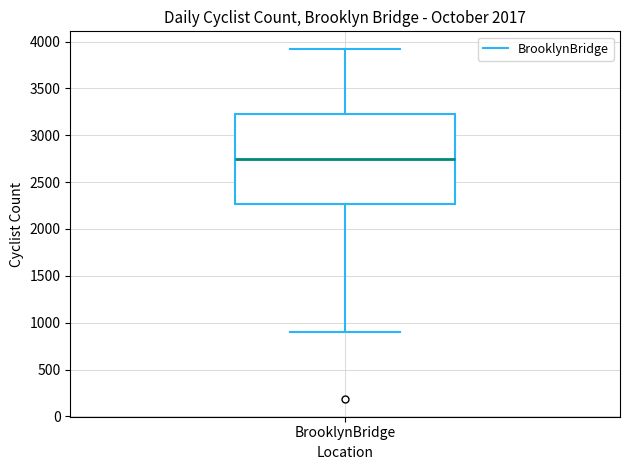

Where does the upper whisker of the box for BrooklynBridge end on the y-axis? The values are not printed on the chart, so give them approximately, as read against the axis.

3900